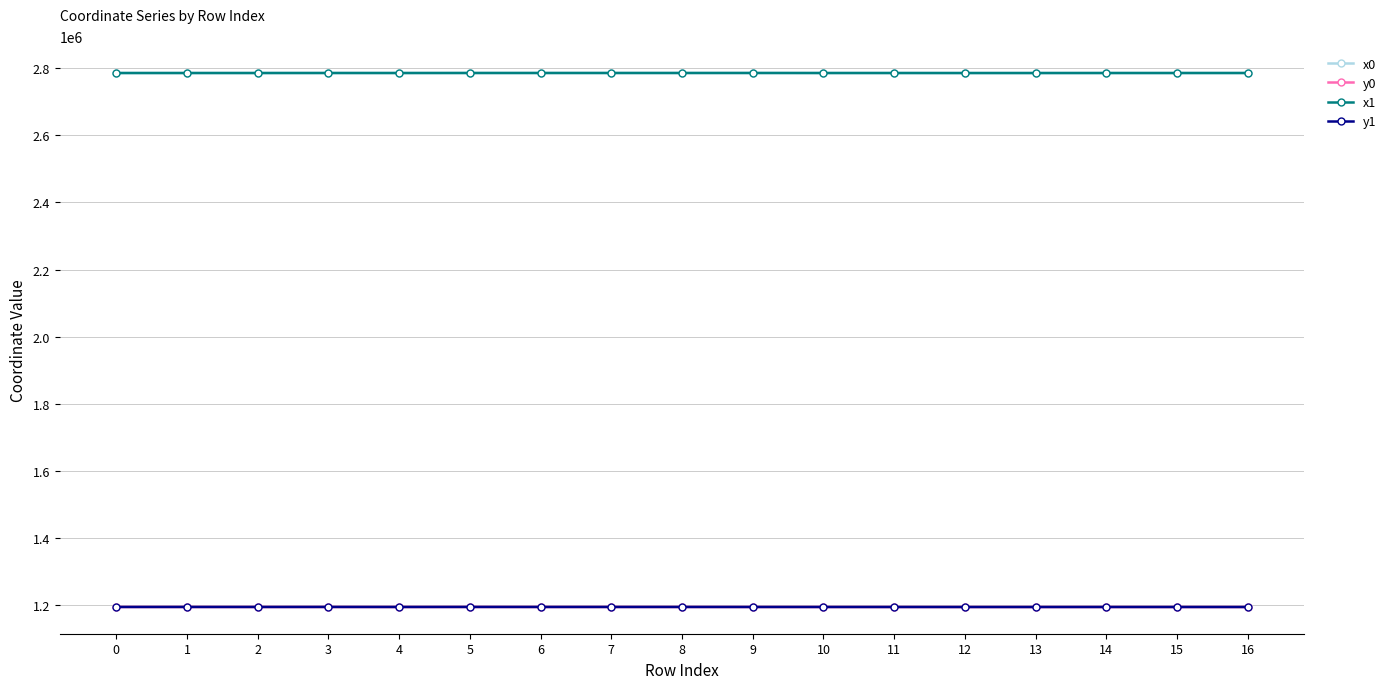

What is the greatest value displayed?

2786250.0